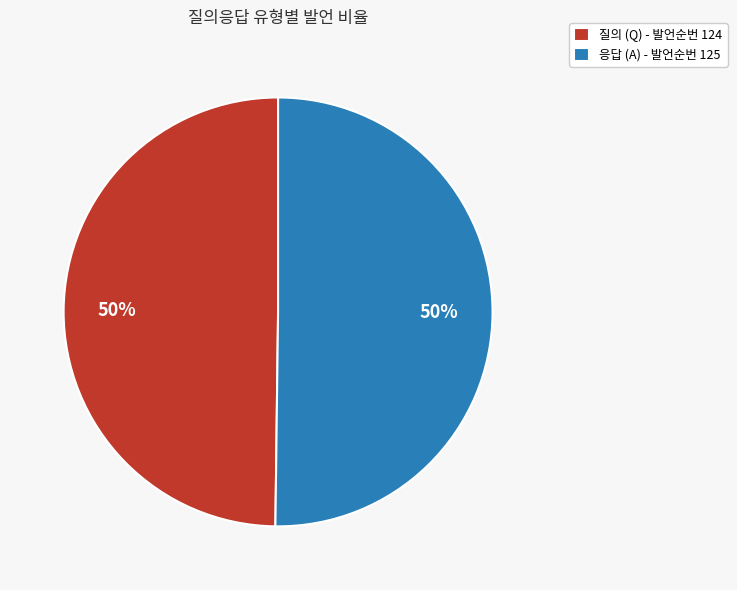

Do 질의 (Q) - 발언순번 124 and 응답 (A) - 발언순번 125 together represent more than half of the pie?

Yes